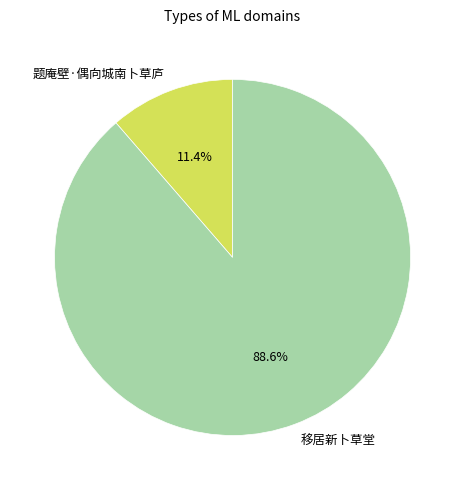

What is the largest slice in the pie chart?

移居新卜草堂